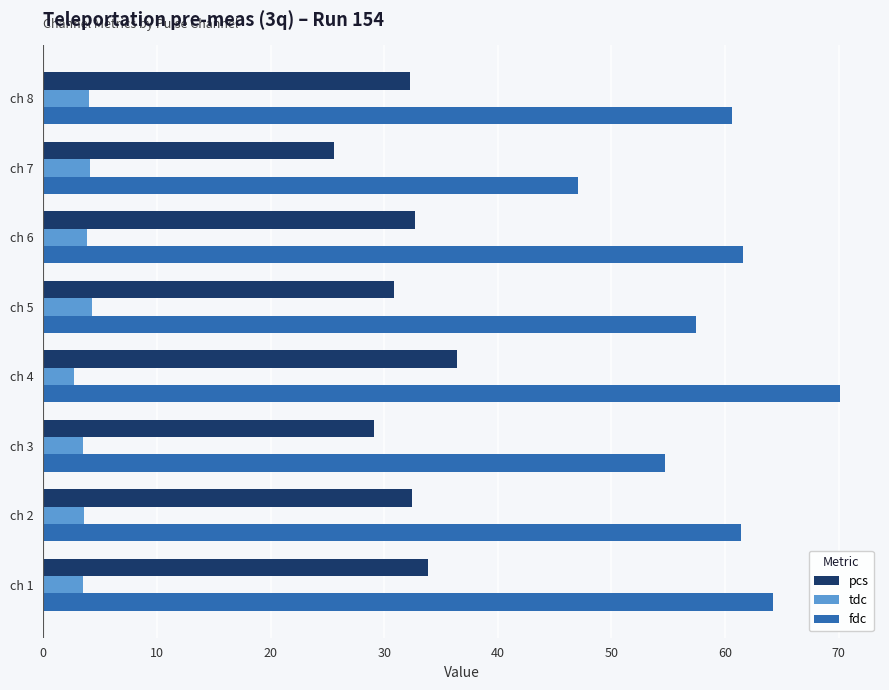

Is the value of tdc at ch 5 greater than the value of fdc at ch 4?

No